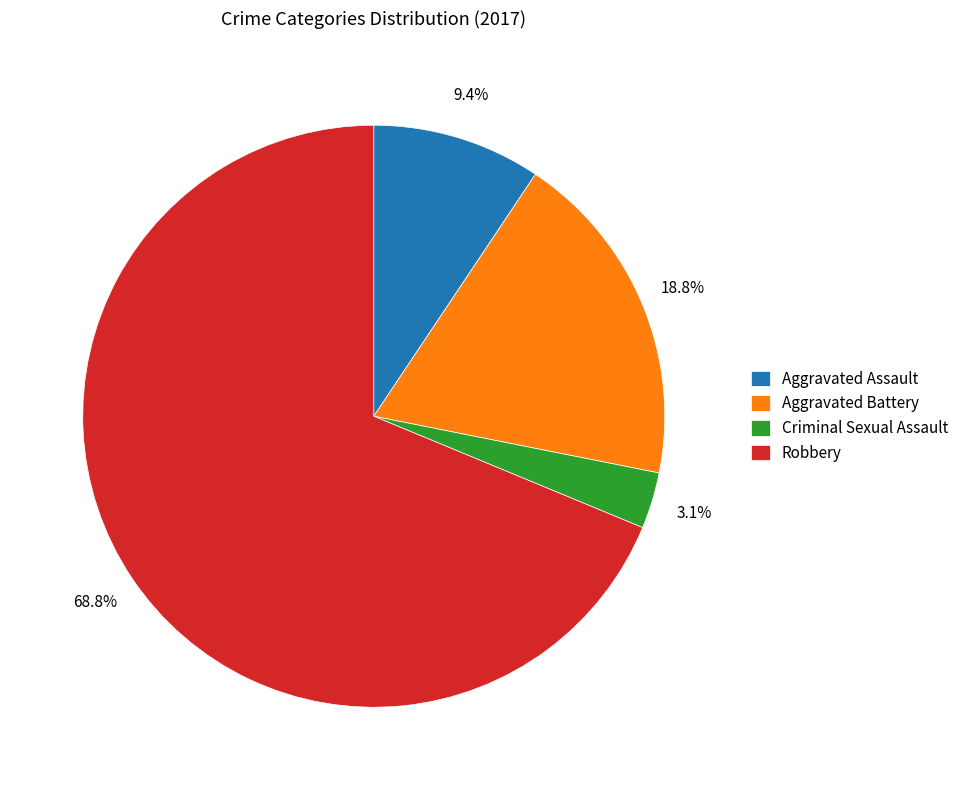

How many slices are in this pie chart?

4